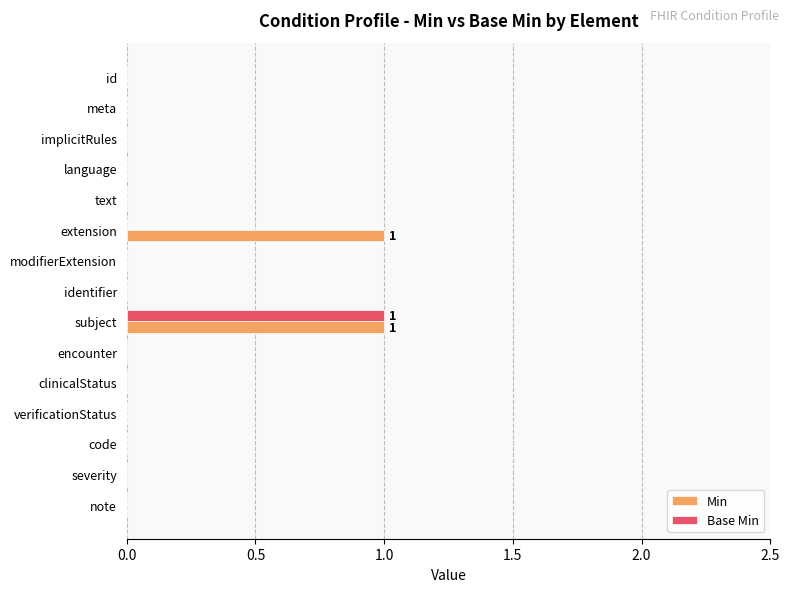

Is the value of Base Min at language greater than the value of Min at subject?

No